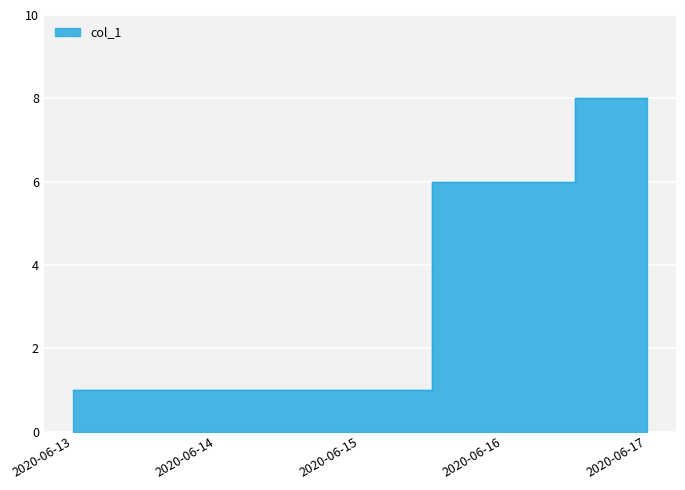

What is the value of the 4th point from the left?

6